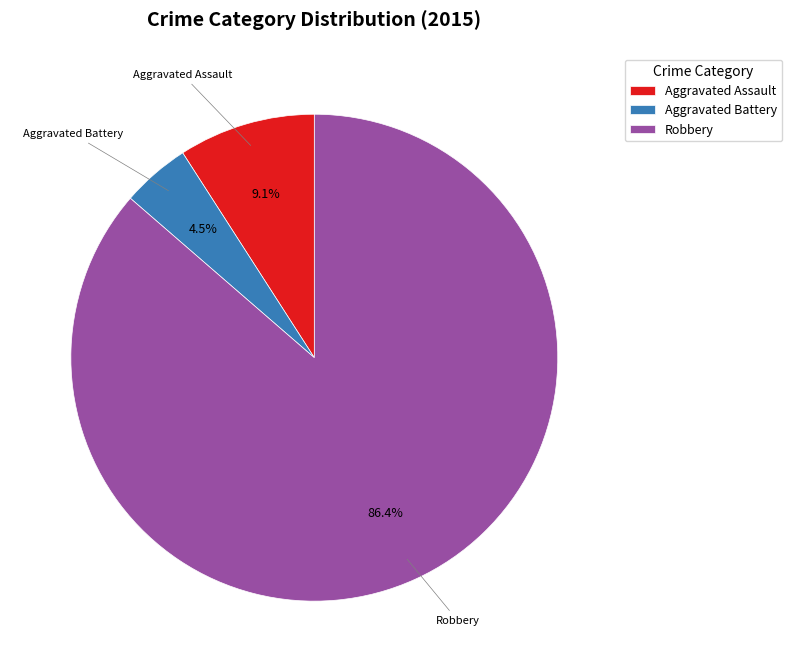

Combined, what portion of the pie is Aggravated Battery and Aggravated Assault?

13.6%